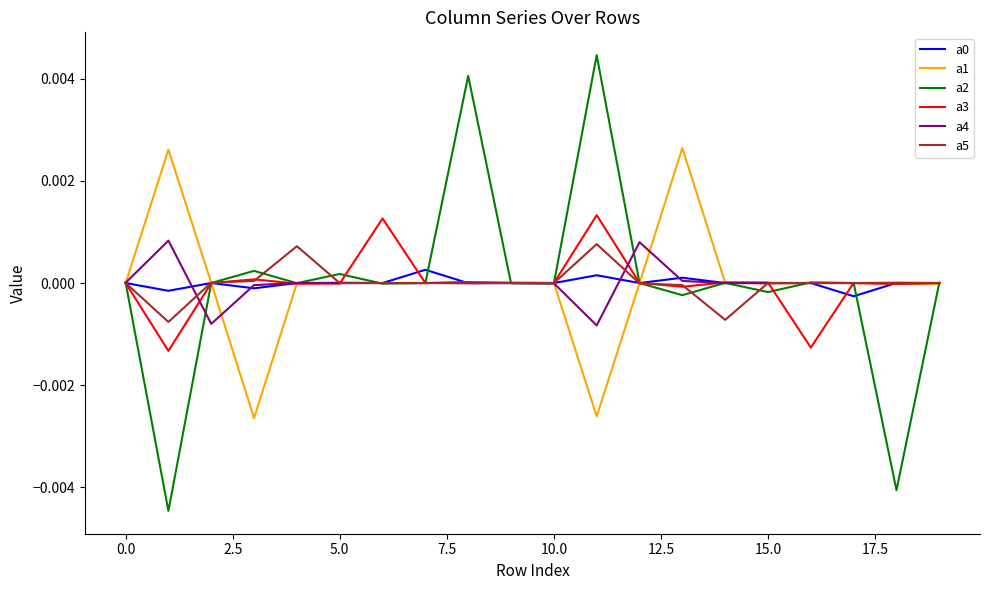

Which series has the widest spread of values?

a2